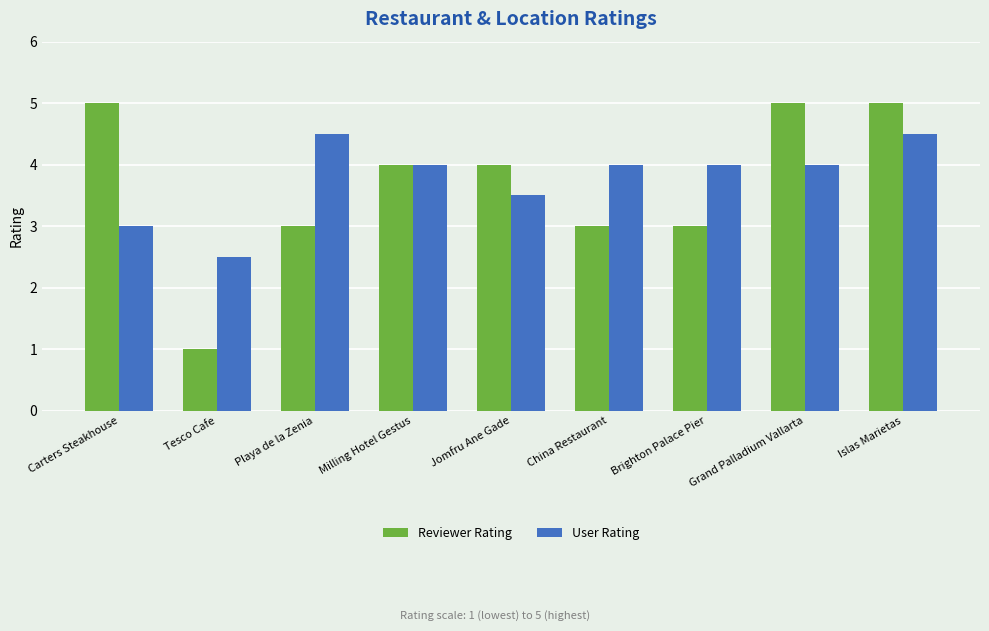

How many bars are there in total?

18